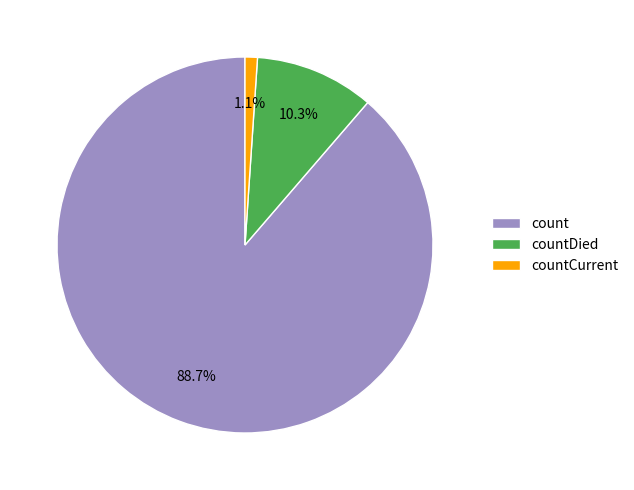

To the nearest percent, what is the combined percentage of count and countCurrent?

90%